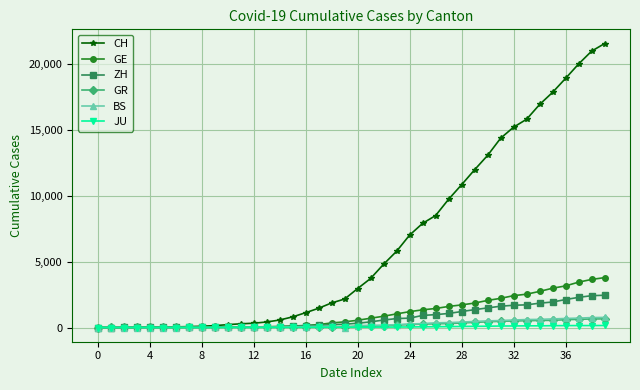

Which series has the largest total across all categories?

CH